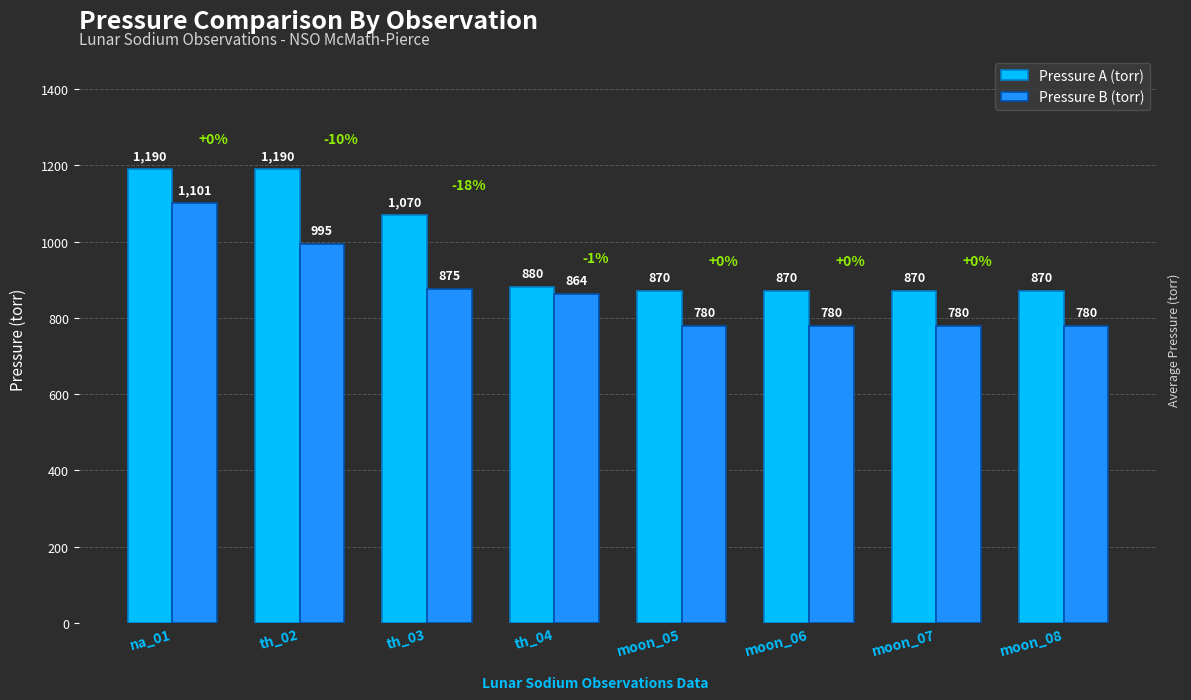

What is the label of the 6th bar from the left?

moon_06